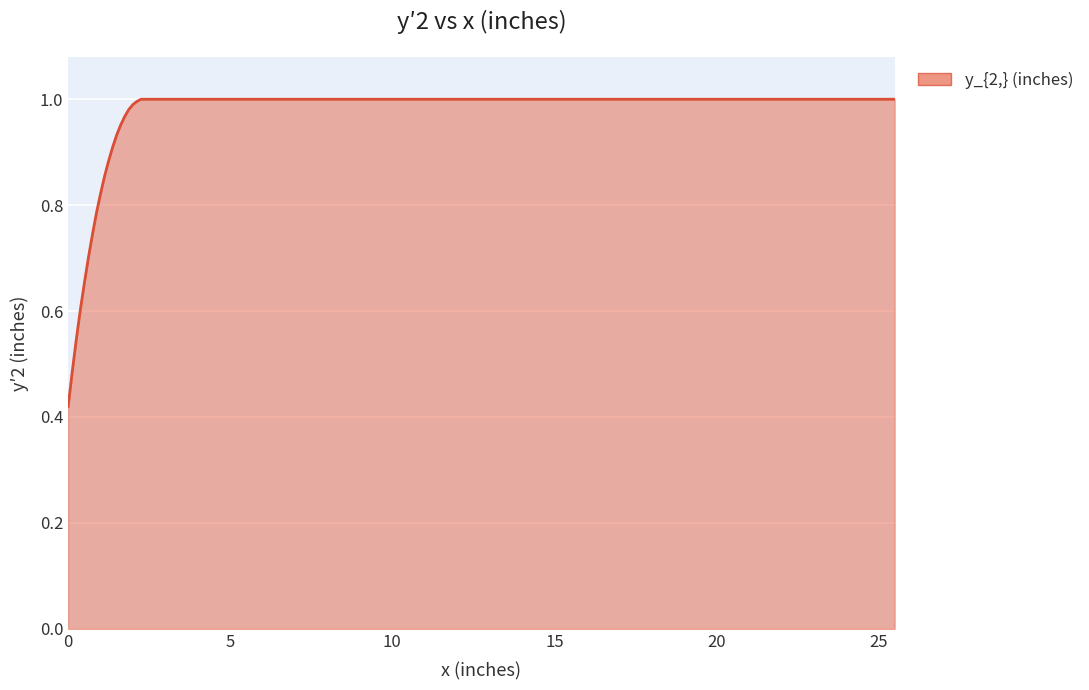

Reading left to right, what are all the values shown in this chart?

0.0=0.4	0.125=0.5	0.25=0.5	0.375=0.6	0.5=0.7	0.625=0.7	0.75=0.7	0.875=0.8	1.0=0.8	1.125=0.9	1.25=0.9	1.375=0.9	1.5=0.9	1.625=1.0	1.75=1.0	1.875=1.0	2.0=1.0	2.125=1.0	2.25=1.0	4.304=1.0	25.5=1.0